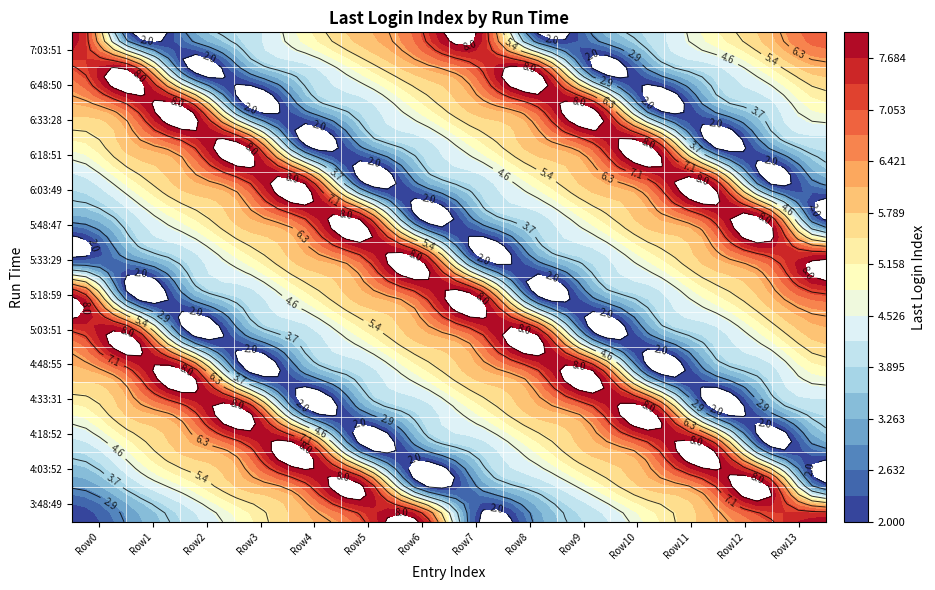

What value does the 7:03:51 series have at 0?

8